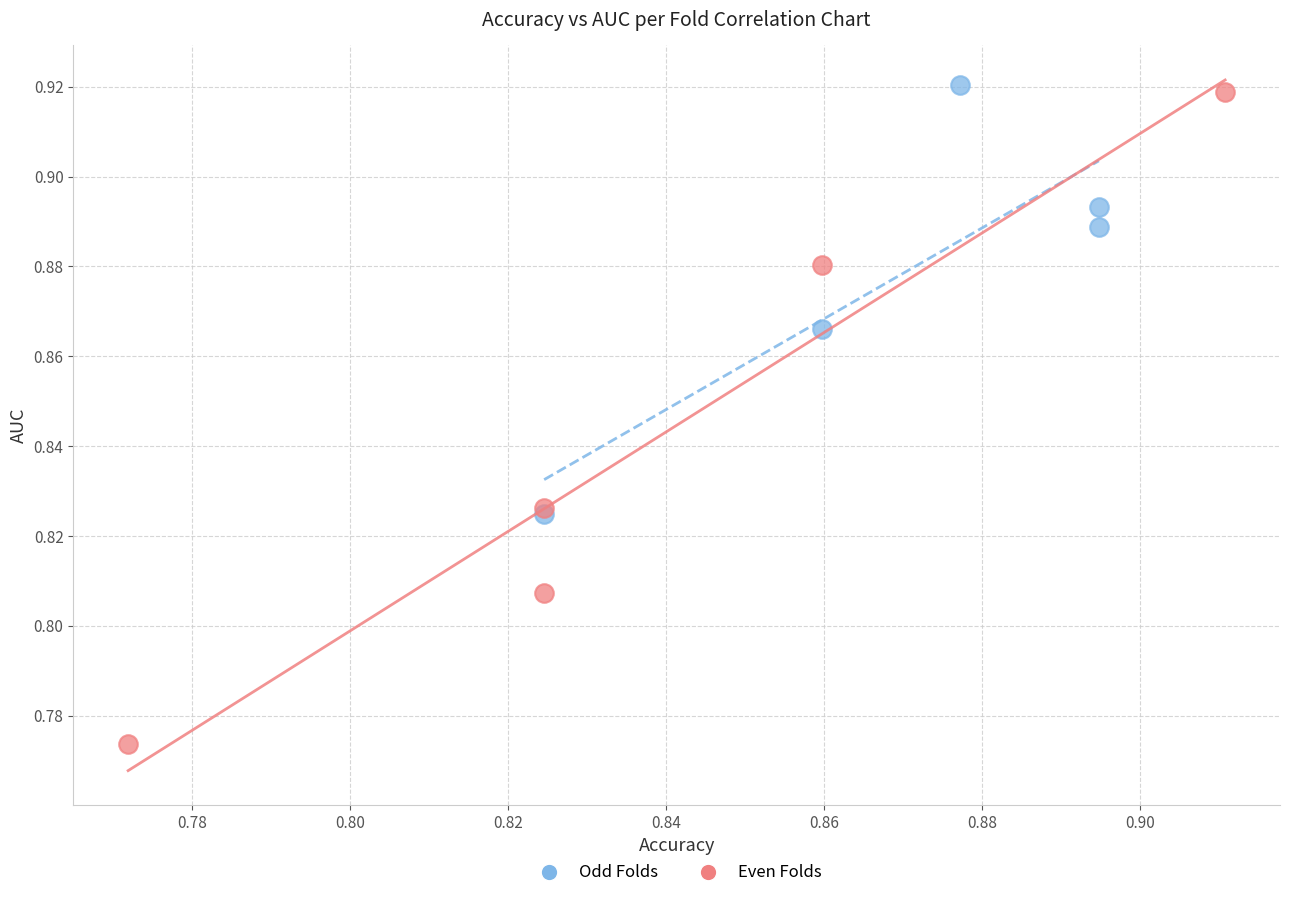

Which series contains the lowest Y value?

Even Folds